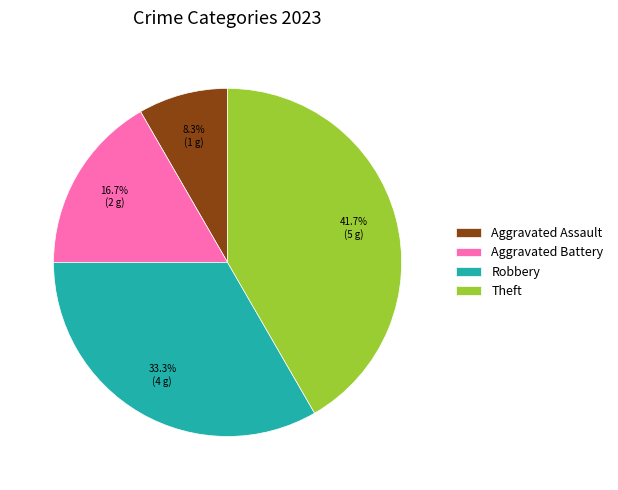

Is there a majority slice in this chart?

No